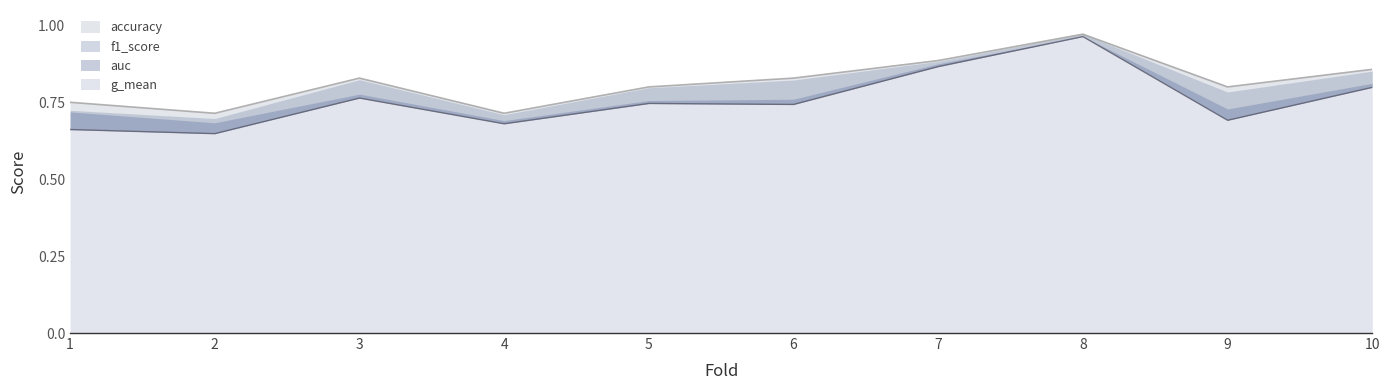

True or false: auc and accuracy cross at least once.

False